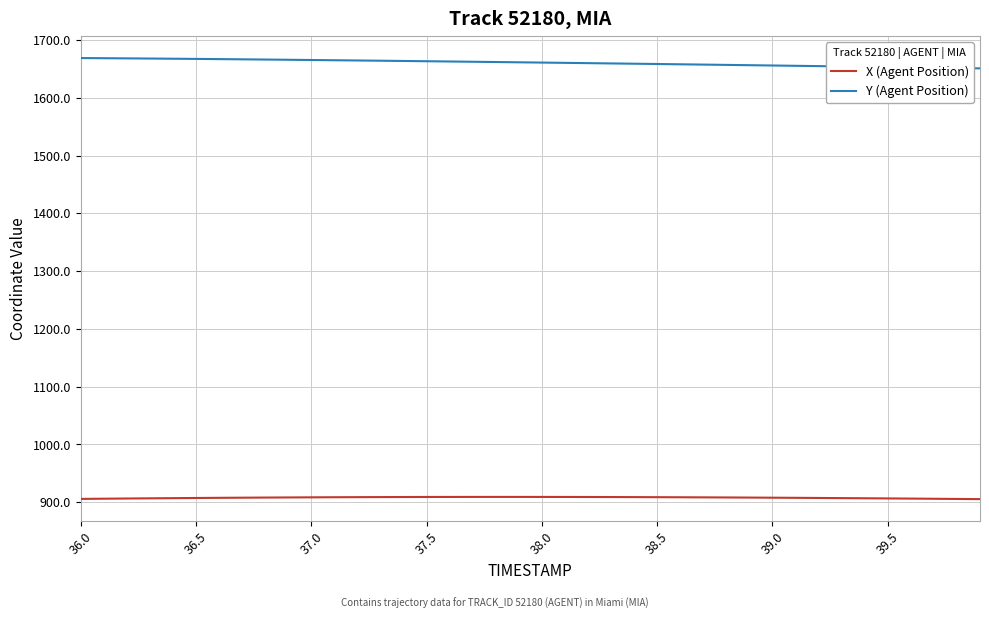

True or false: X (Agent Position) and Y (Agent Position) cross at least once.

False